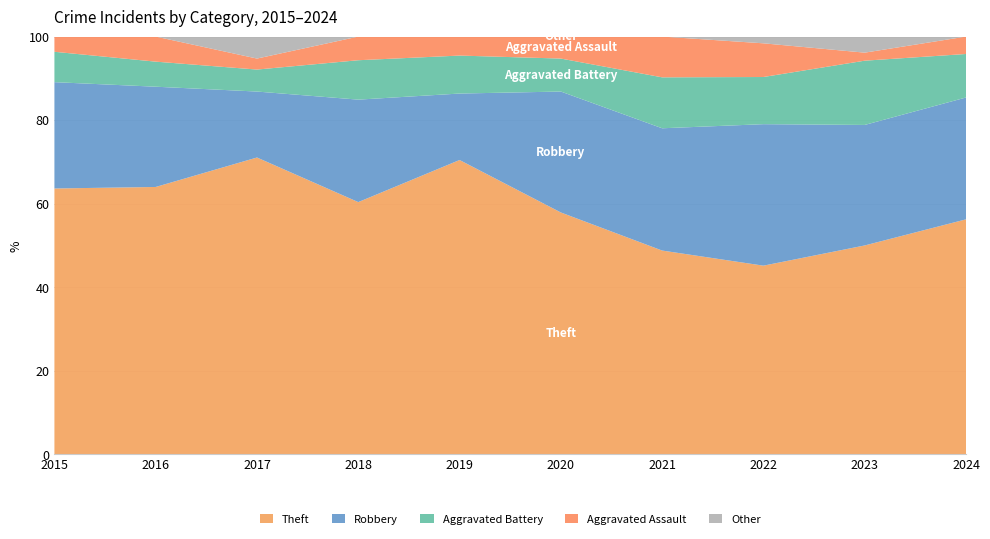

Reading left to right, what are all the values shown in this chart?

Theft: 35	32	27	32	31	22	20	28	26	27
Robbery: 14	12	6	13	7	11	12	21	15	14
Aggravated Battery: 4	3	2	5	4	3	5	7	8	5
Aggravated Assault: 2	3	1	3	2	2	4	5	1	2
Other: 0	0	2	0	0	0	0	1	2	0